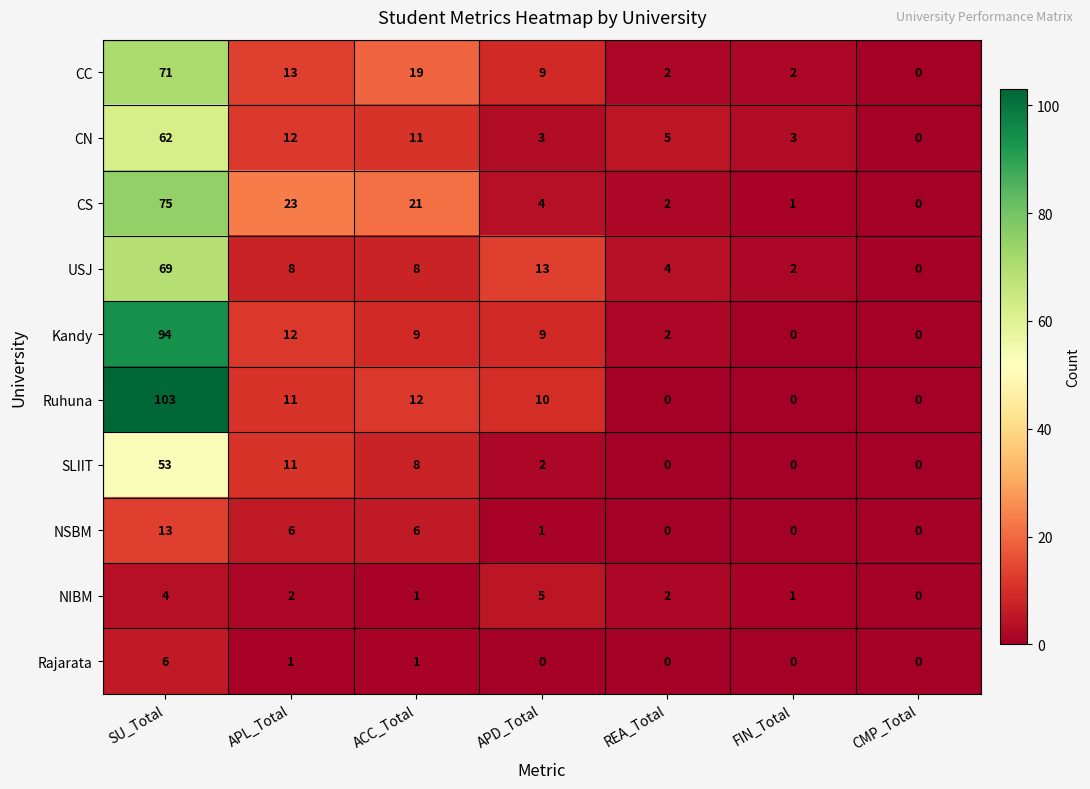

What is the total value across all series at APD_Total?

56